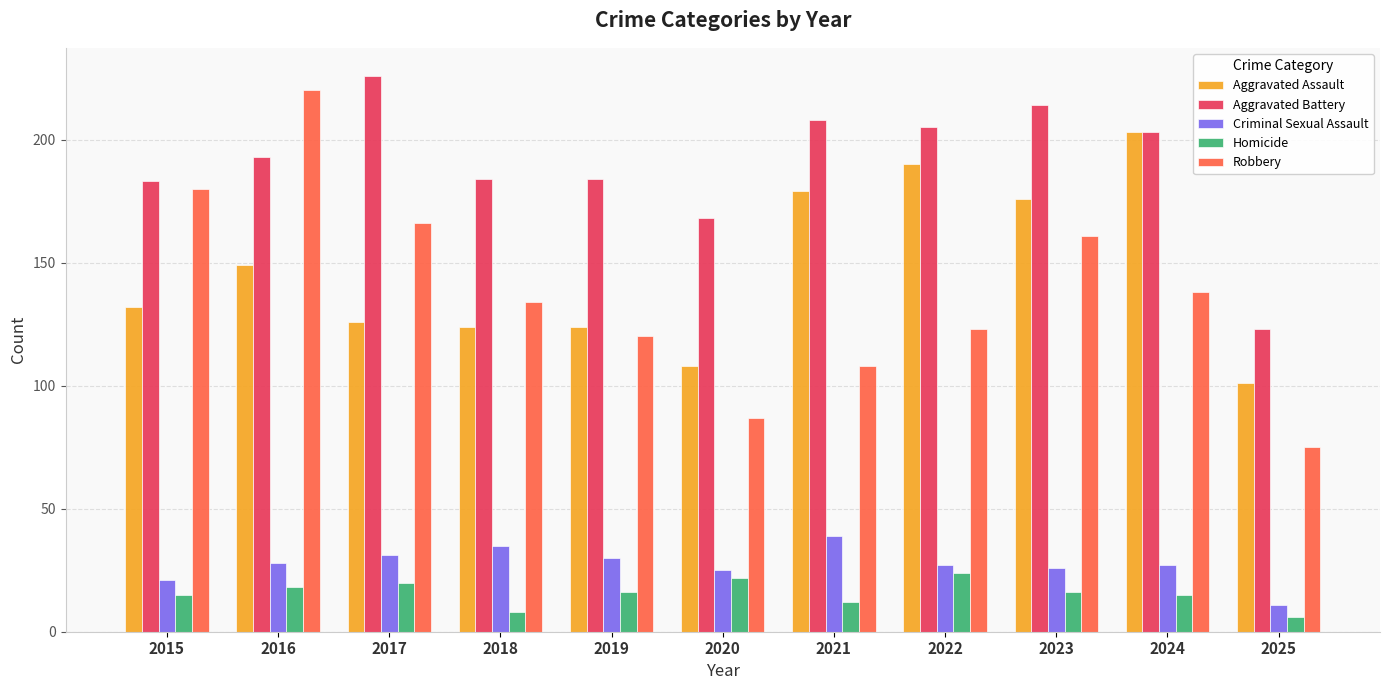

True or false: Aggravated Battery has a value of 190 at 2025.

False